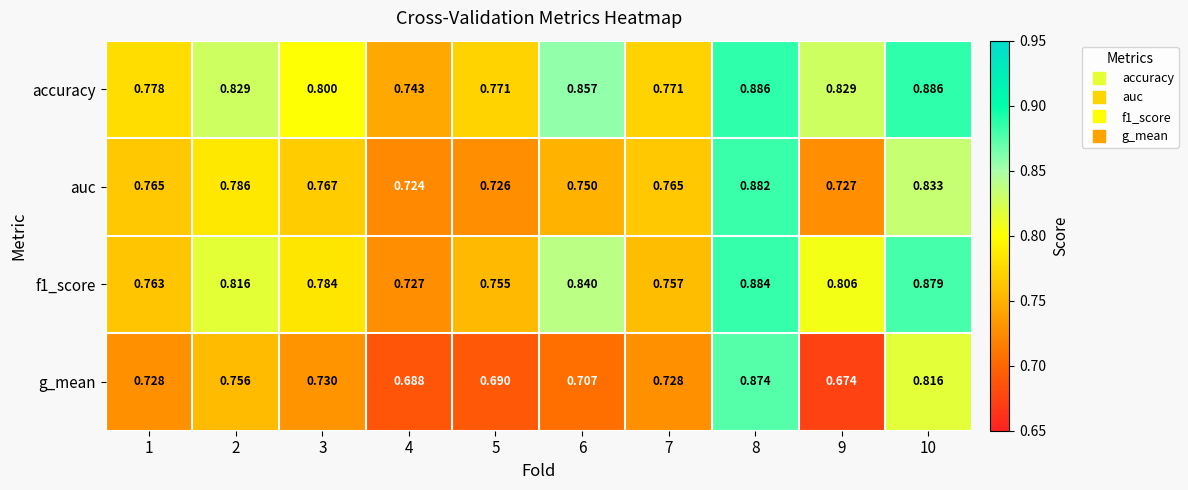

Which category has the lowest value across all series?

9